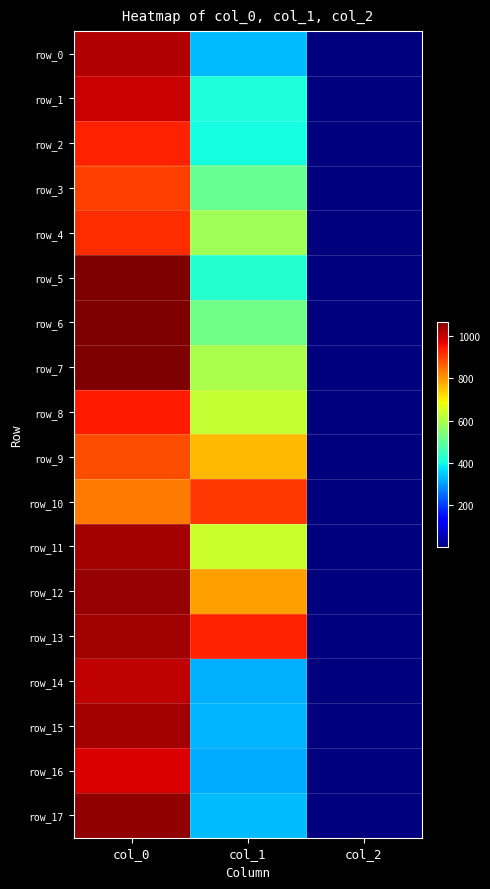

What is the lowest value of the row_2 series?

2.0